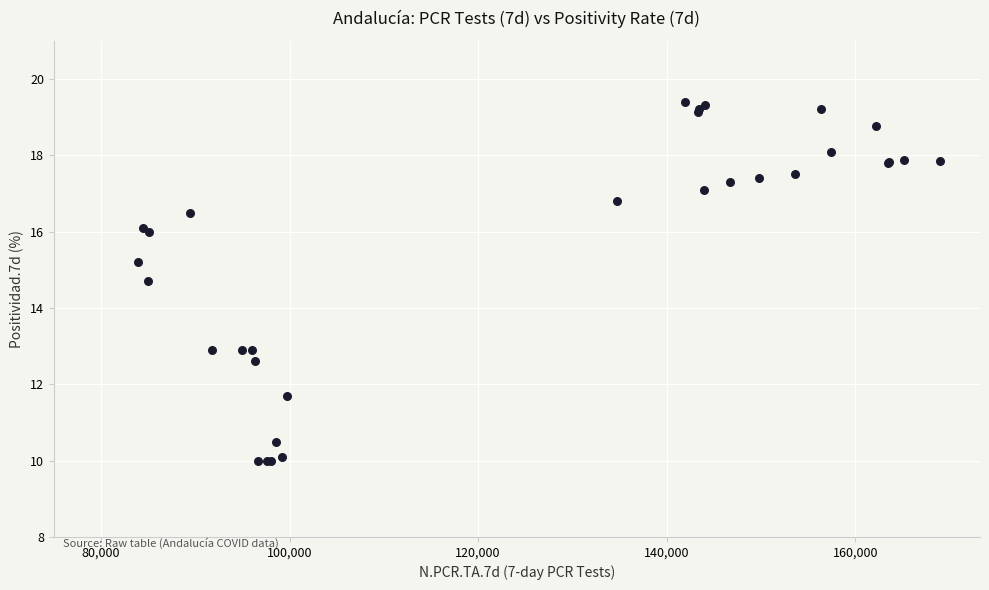

What Y value in the scatter plot is closest to 14?

14.7